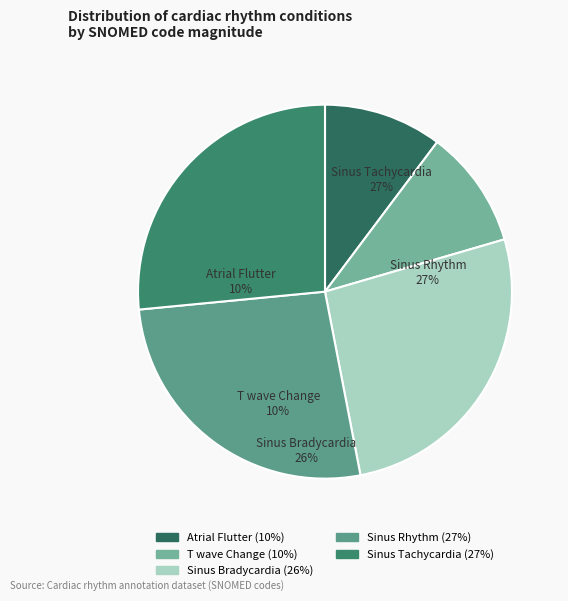

Which slice is the smallest?

AF